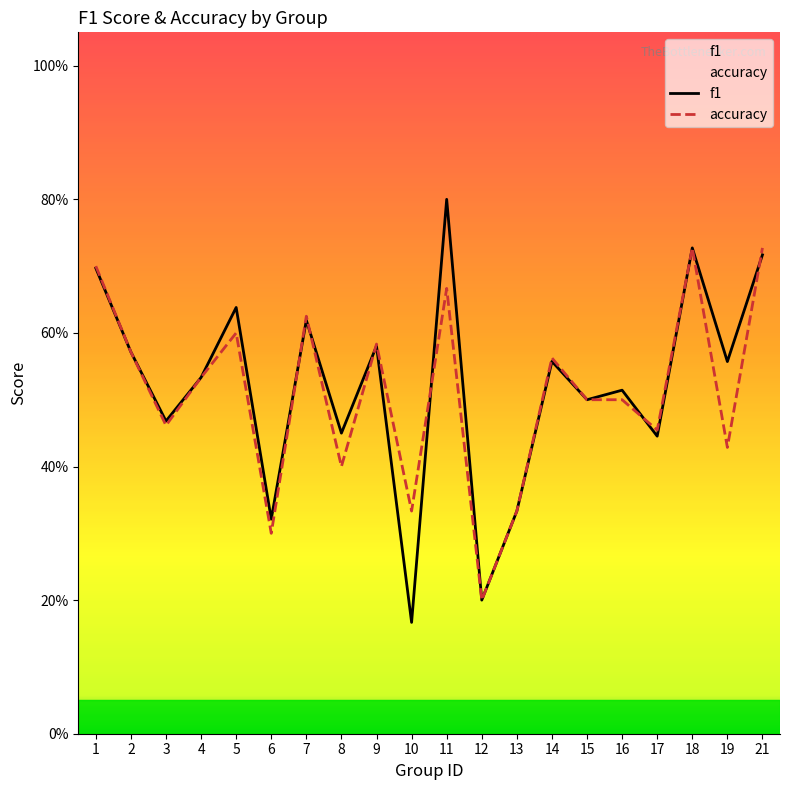

Is the value of f1 at 19 greater than the value of accuracy at 6?

Yes